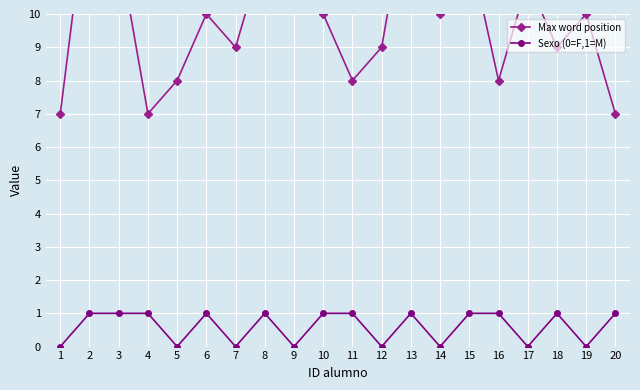

Rank the categories by Sexo (0=F,1=M) value from lowest to highest.

1, 5, 7, 9, 12, 14, 17, 19, 2, 3, 4, 6, 8, 10, 11, 13, 15, 16, 18, 20